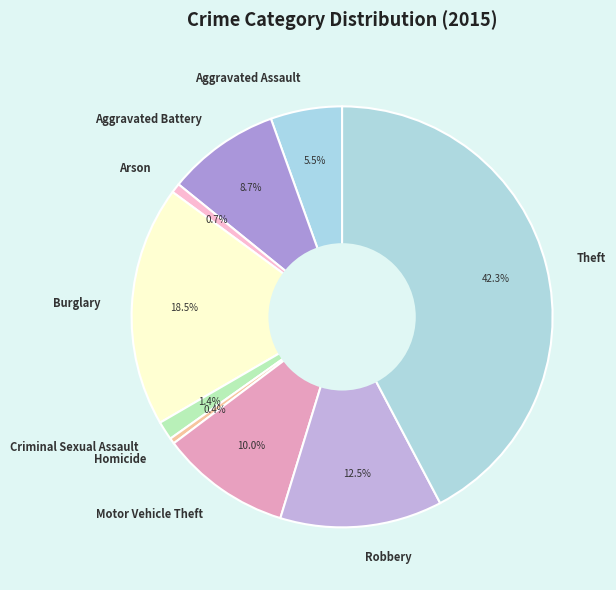

To the nearest percent, what is the combined percentage of Aggravated Assault and Burglary?

24%